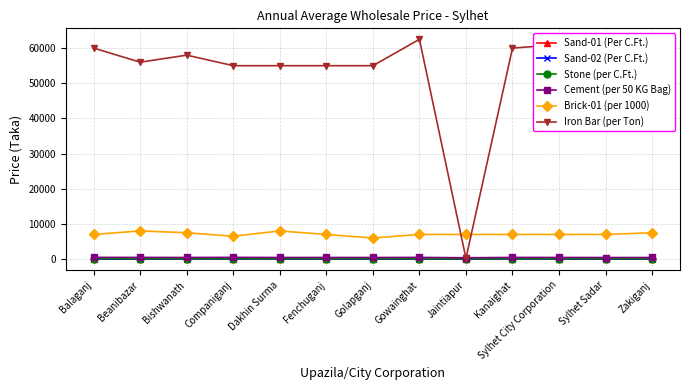

The Iron Bar (per Ton) series shows 101685 at Gowainghat. True or false?

False